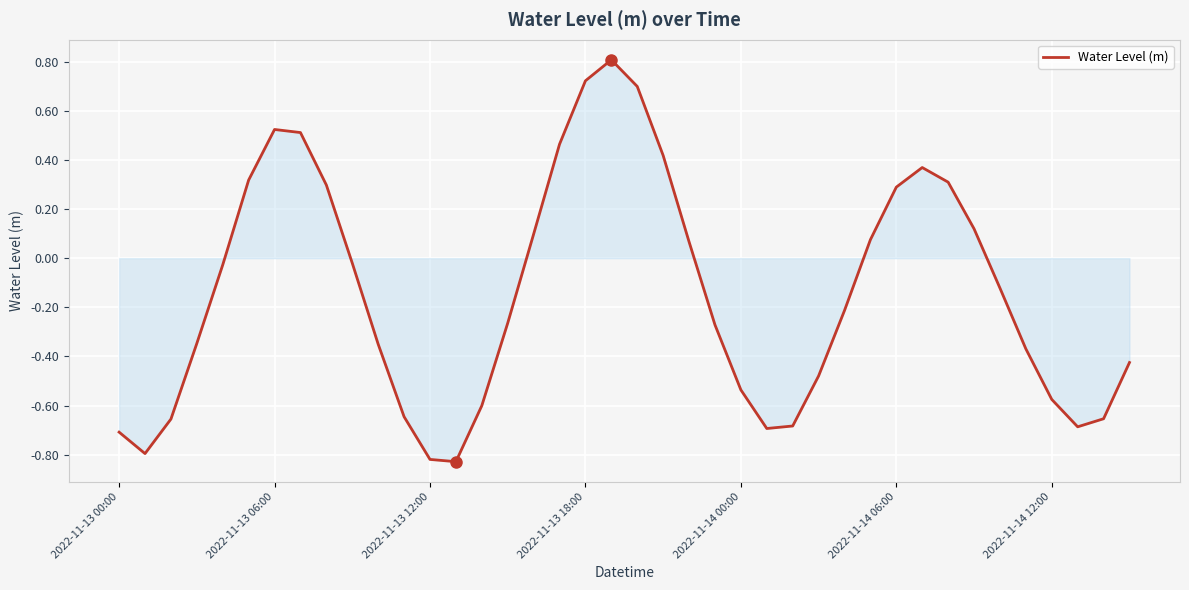

What is the difference between the maximum and minimum values?

1.6